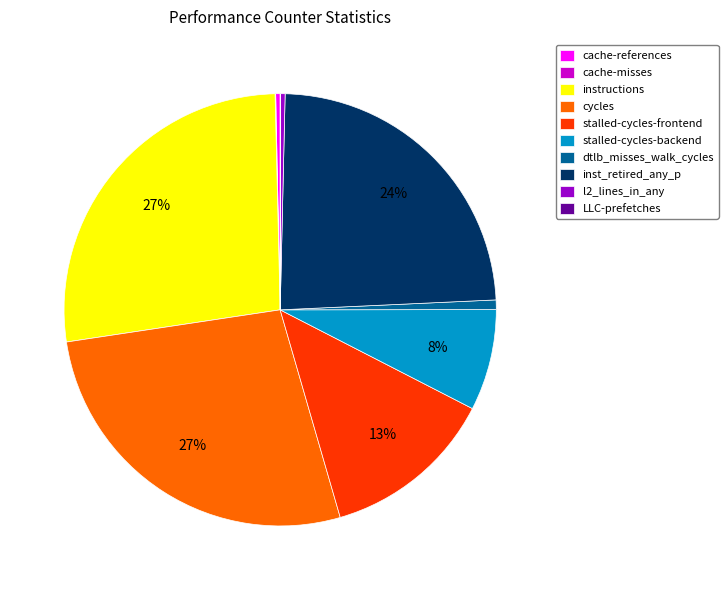

To the nearest percent, what is the combined percentage of cycles and stalled-cycles-backend?

35%